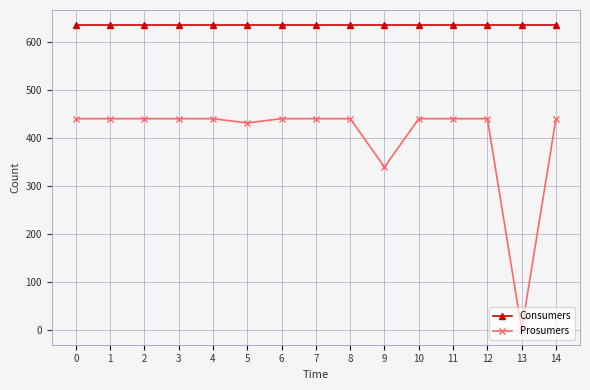

List the series in order of their peak value, highest first.

Consumers, Prosumers